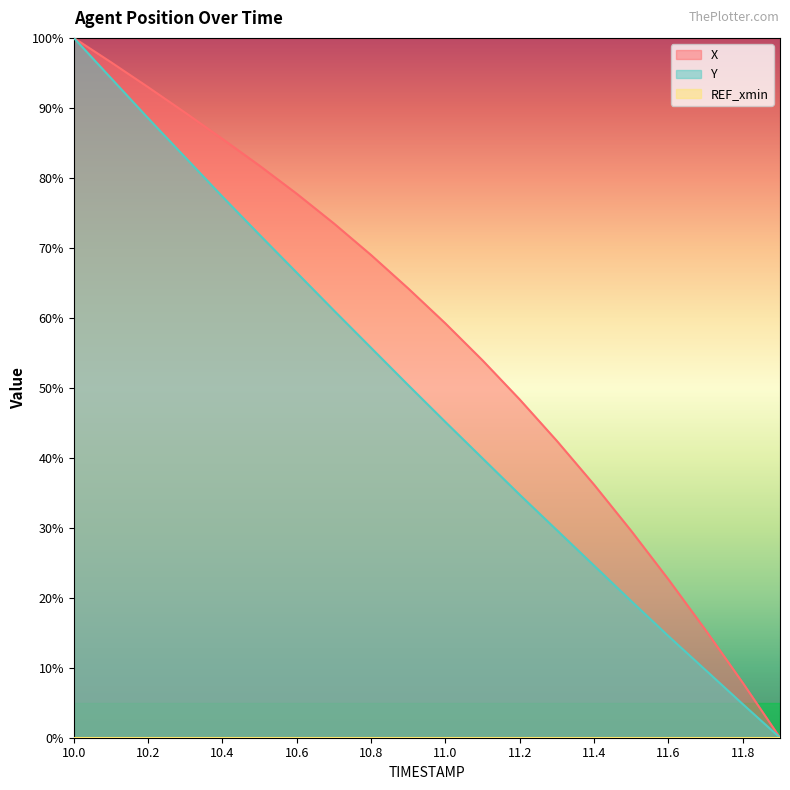

Which series has the largest total across all categories?

X